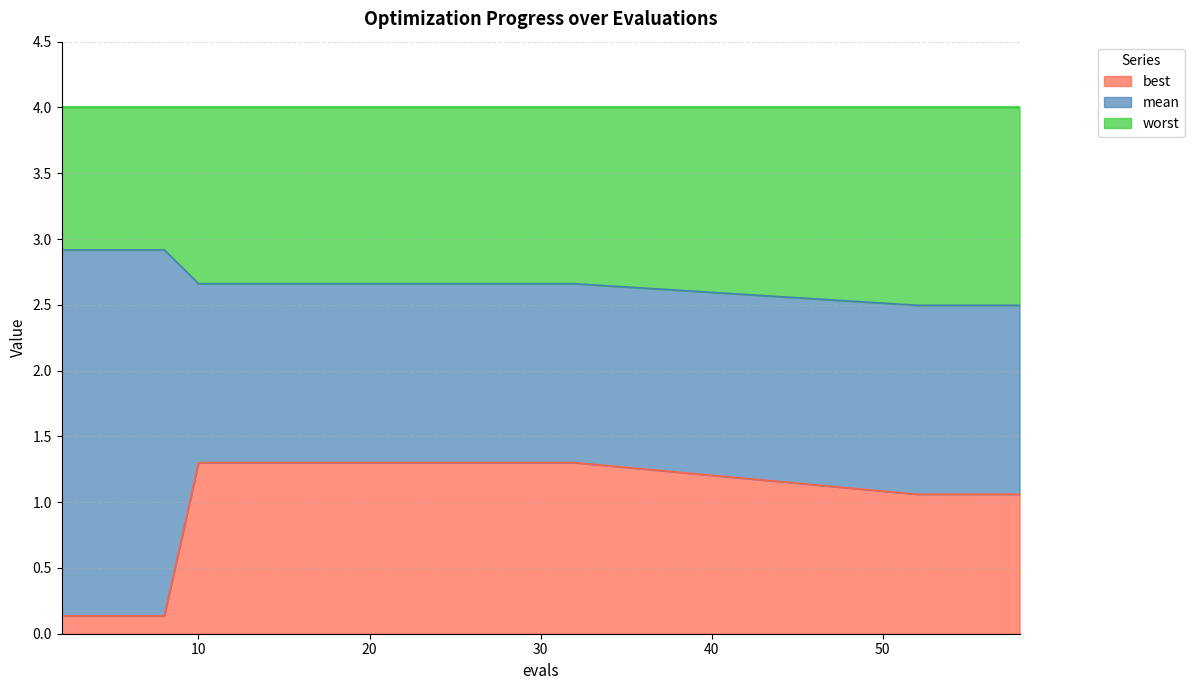

What is the total value across all series at 20?

4.0